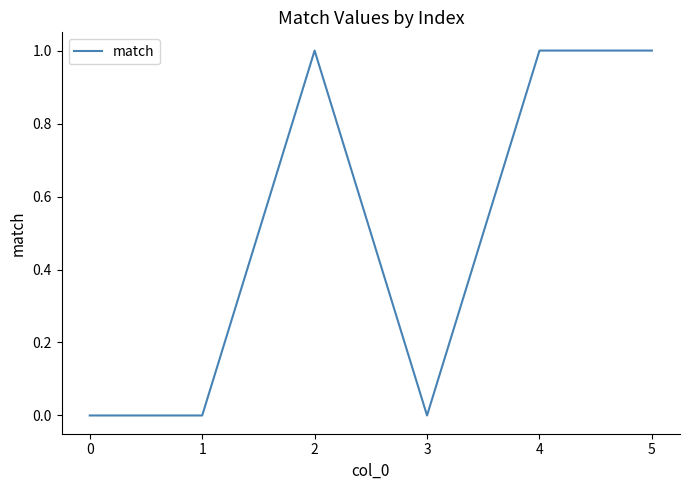

Reading right to left, list all the values displayed in this chart.

5=1	4=1	3=0	2=1	1=0	0=0